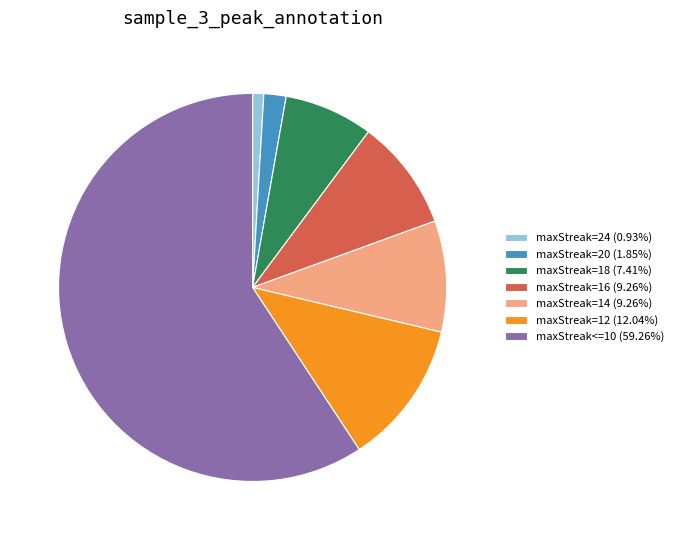

What is the ratio of the value at maxStreak=18 (7.41%) to the value at maxStreak=24 (0.93%)?

8.0